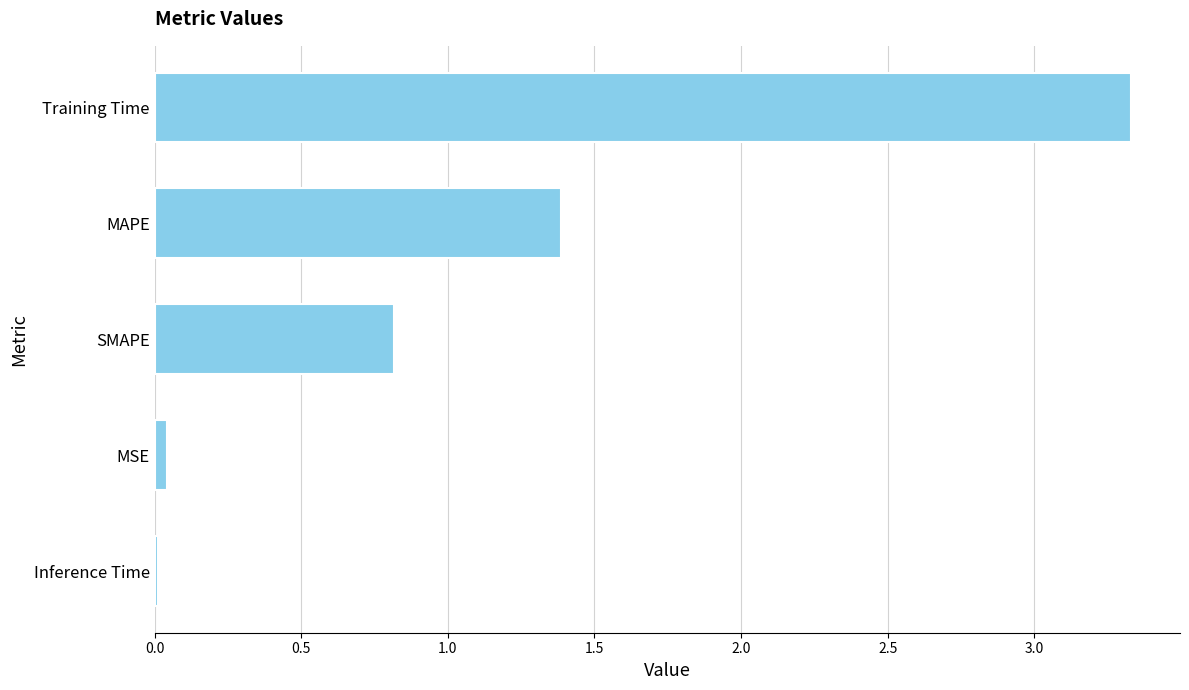

Which has a higher value, MAPE or Inference Time?

MAPE